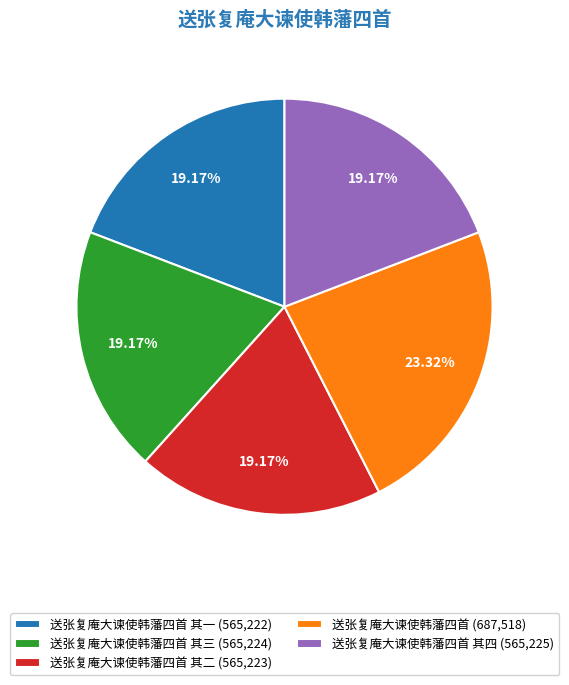

Does 送张复庵大谏使韩藩四首 其四 (565,225) represent more than half of the total?

No